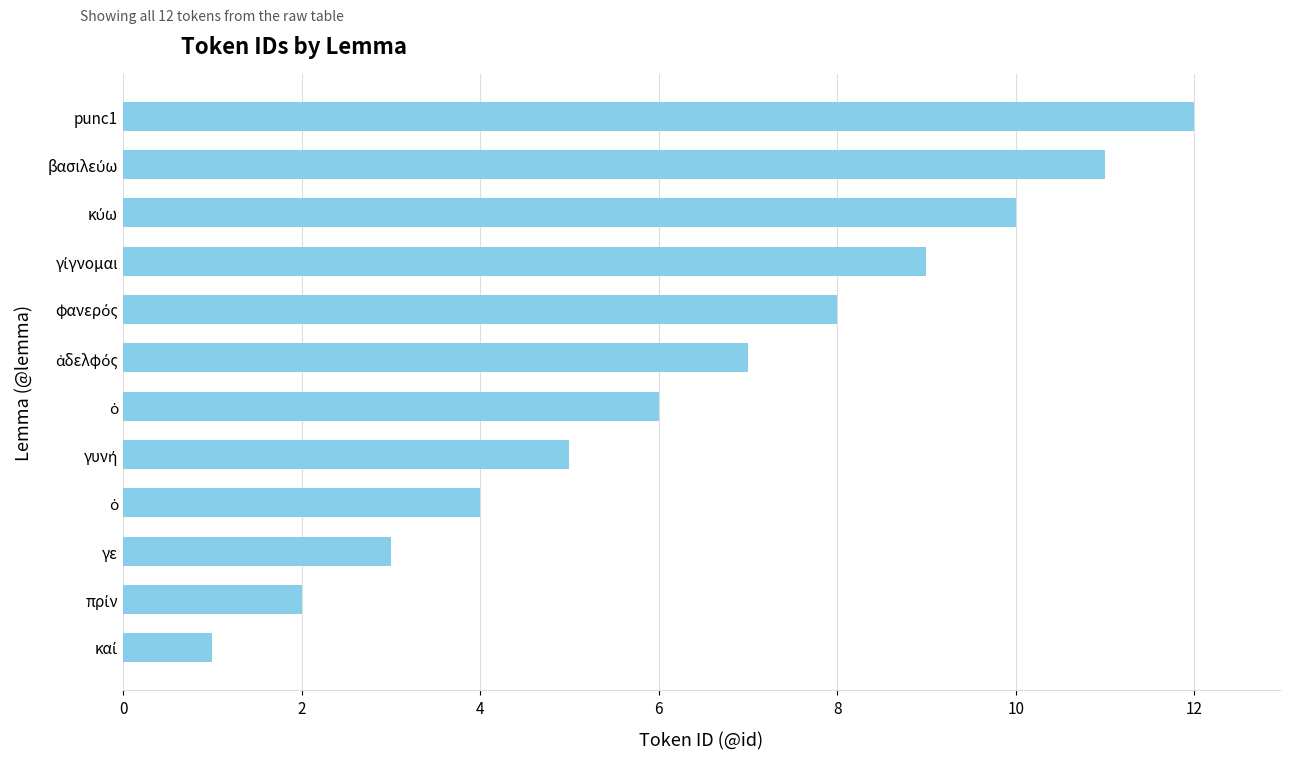

How many categories are shown in the chart?

12